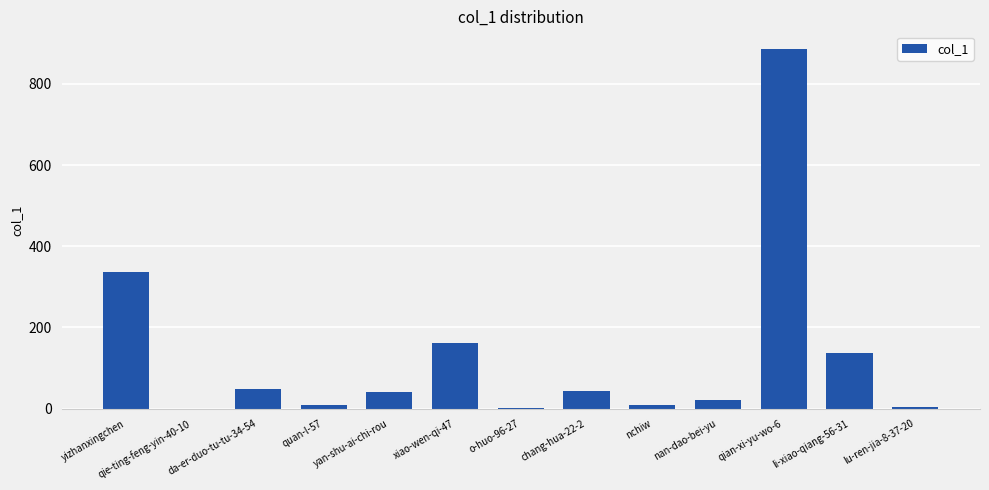

Which label corresponds to the largest value in the chart?

qian-xi-yu-wo-6